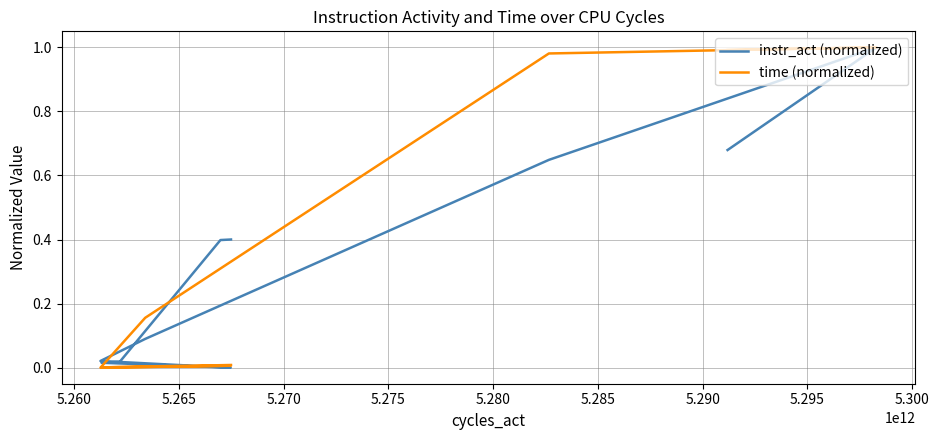

How many interior local valleys does the time (normalized) series have?

2